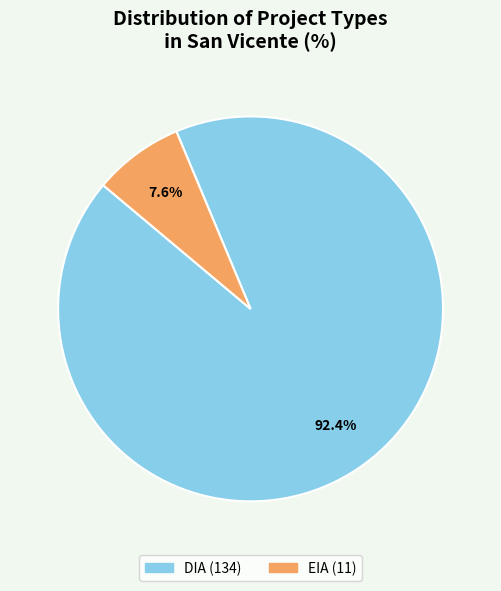

To the nearest percent, what is the difference between the largest and smallest slice percentages?

85%